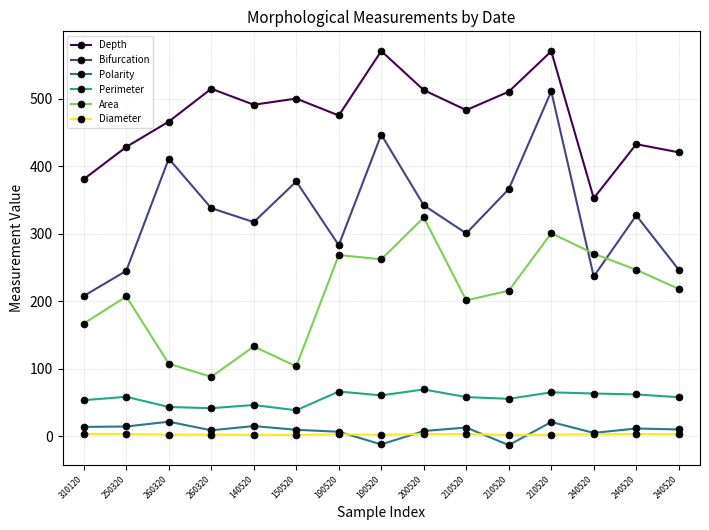

True or false: Diameter and Area intersect in this chart.

False